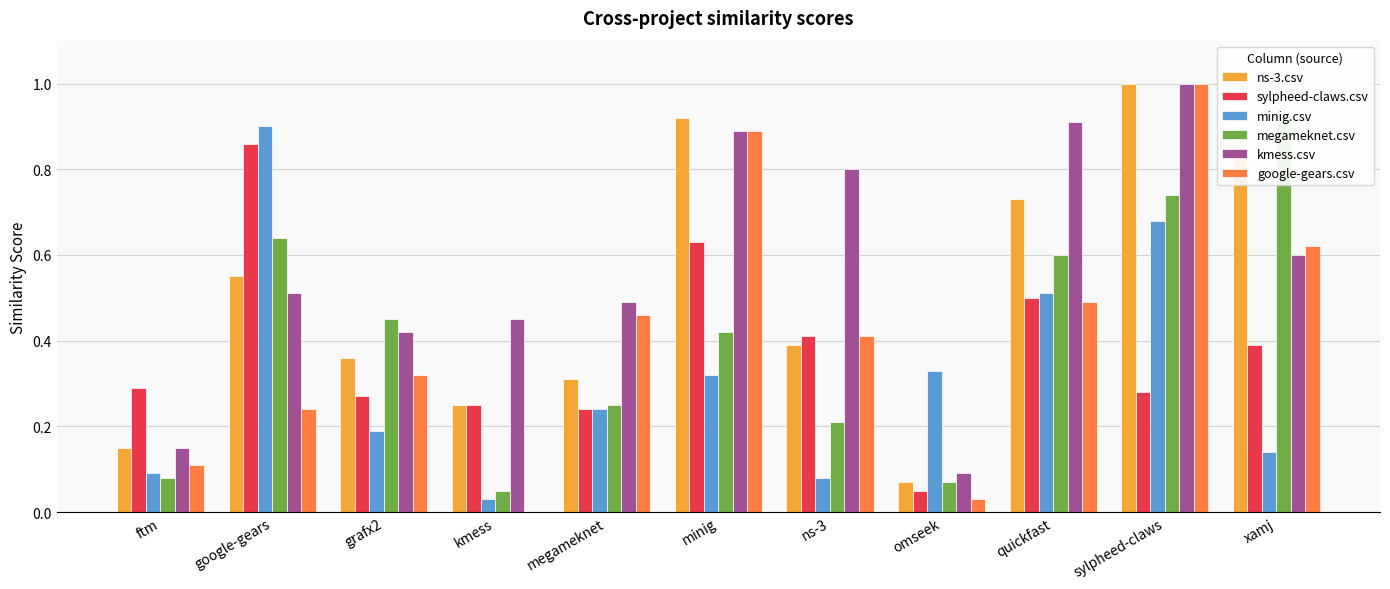

Reading left to right, list all the values displayed in this chart.

ns-3.csv: 0.1	0.6	0.4	0.2	0.3	0.9	0.4	0.1	0.7	1.0	0.8
sylpheed-claws.csv: 0.3	0.9	0.3	0.2	0.2	0.6	0.4	0.1	0.5	0.3	0.4
minig.csv: 0.1	0.9	0.2	0.0	0.2	0.3	0.1	0.3	0.5	0.7	0.1
megameknet.csv: 0.1	0.6	0.5	0.1	0.2	0.4	0.2	0.1	0.6	0.7	0.9
kmess.csv: 0.1	0.5	0.4	0.5	0.5	0.9	0.8	0.1	0.9	1.0	0.6
google-gears.csv: 0.1	0.2	0.3	0.0	0.5	0.9	0.4	0.0	0.5	1.0	0.6